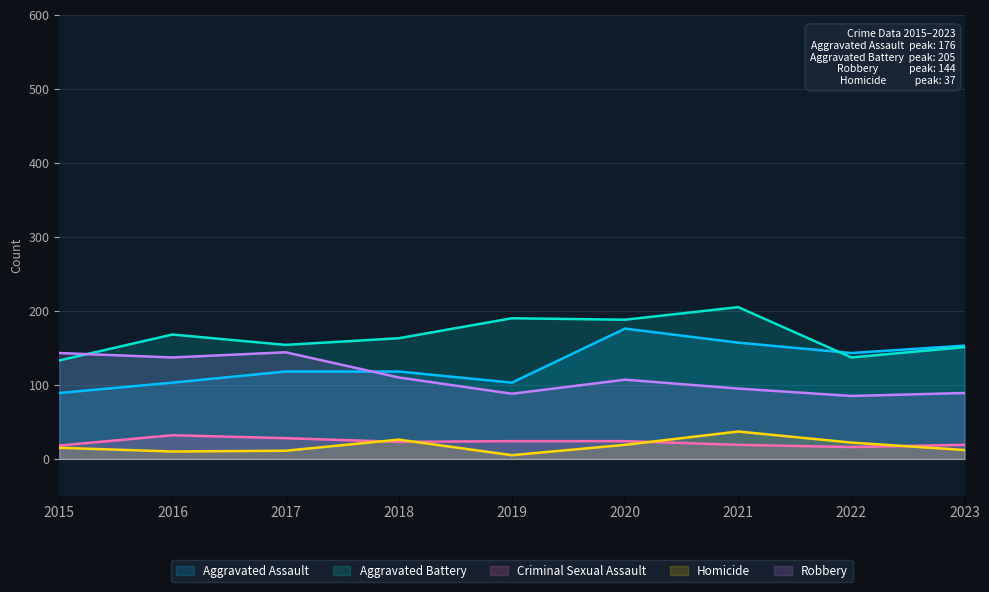

Reading left to right, list all the values displayed in this chart.

Aggravated Assault: 2015=89	2016=103	2017=118	2018=118	2019=103	2020=176	2021=157	2022=143	2023=153
Aggravated Battery: 2015=133	2016=168	2017=154	2018=163	2019=190	2020=188	2021=205	2022=137	2023=151
Criminal Sexual Assault: 2015=18	2016=32	2017=28	2018=23	2019=24	2020=24	2021=19	2022=16	2023=19
Homicide: 2015=15	2016=10	2017=11	2018=26	2019=5	2020=19	2021=37	2022=22	2023=12
Robbery: 2015=143	2016=137	2017=144	2018=110	2019=88	2020=107	2021=95	2022=85	2023=89